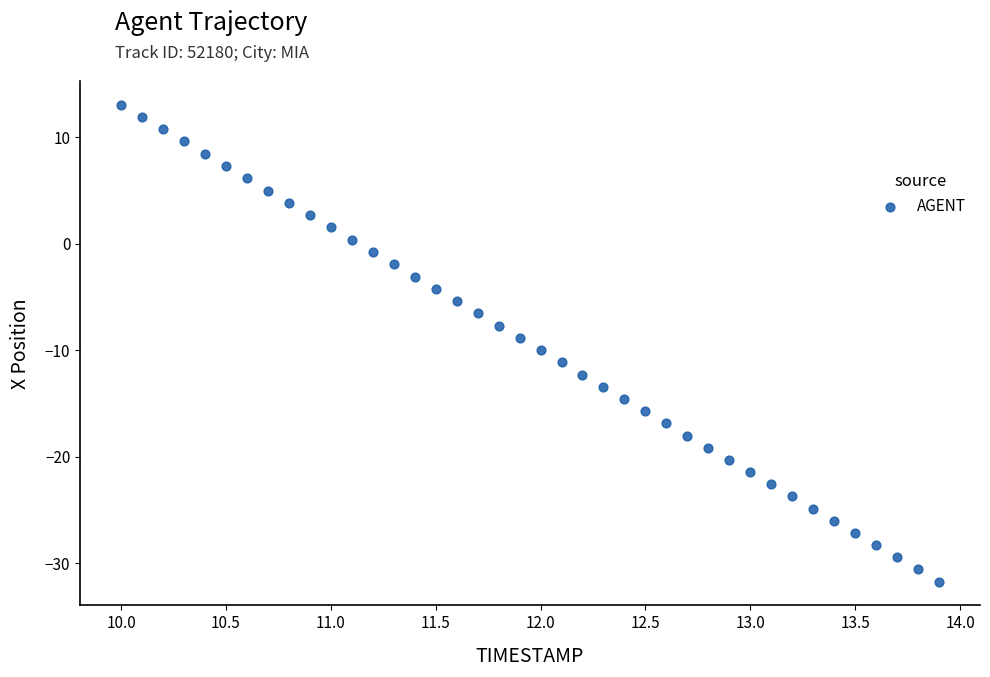

What is the range of X values (max minus min)?

3.9